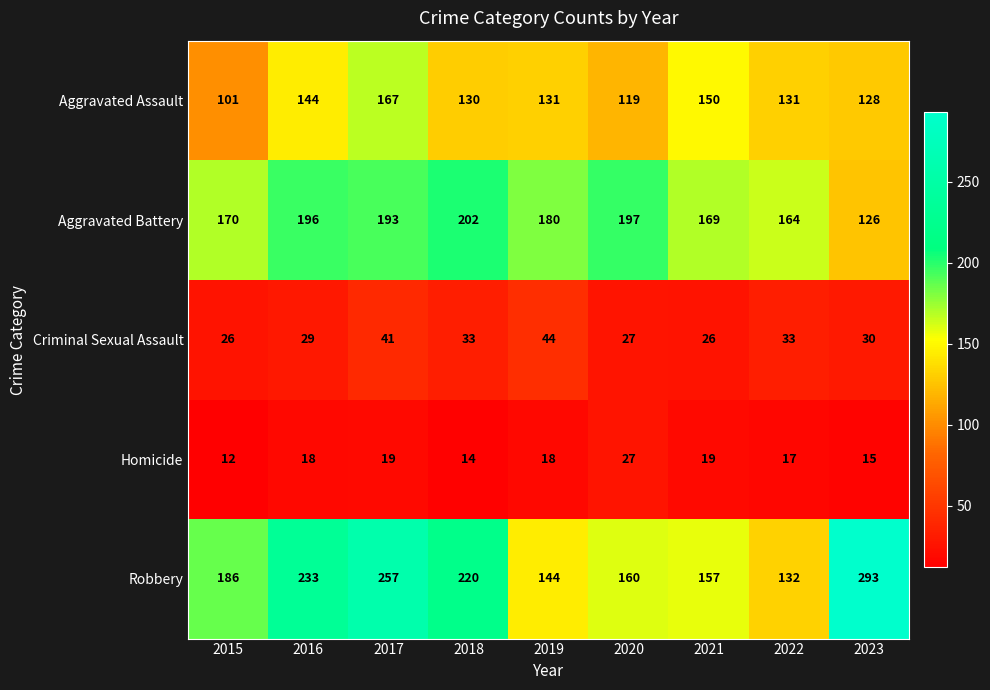

At how many categories does at least one series exceed 21?

9